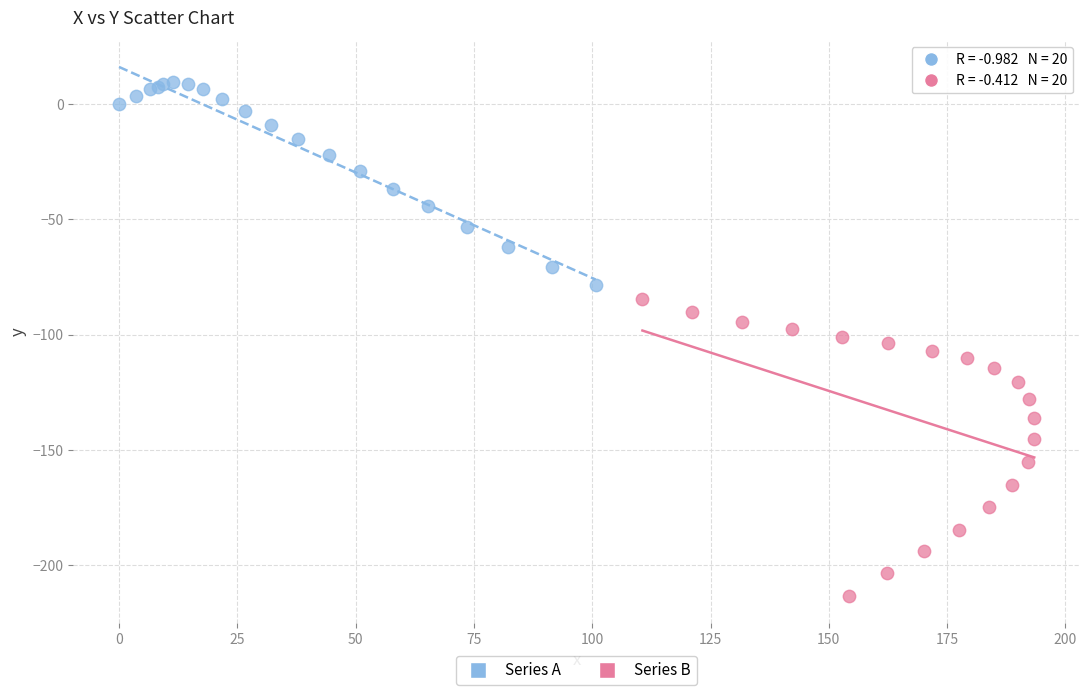

Which series reaches the maximum Y coordinate?

Series A